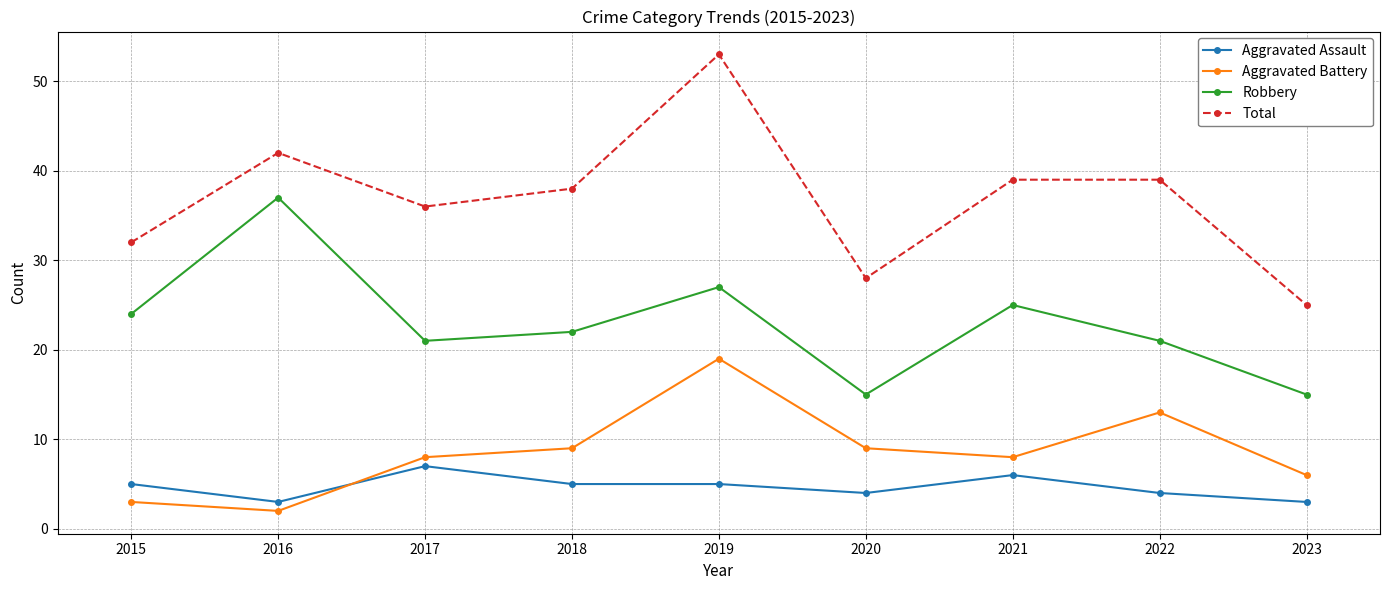

The value of Total at 2023 is 25. True or false?

True